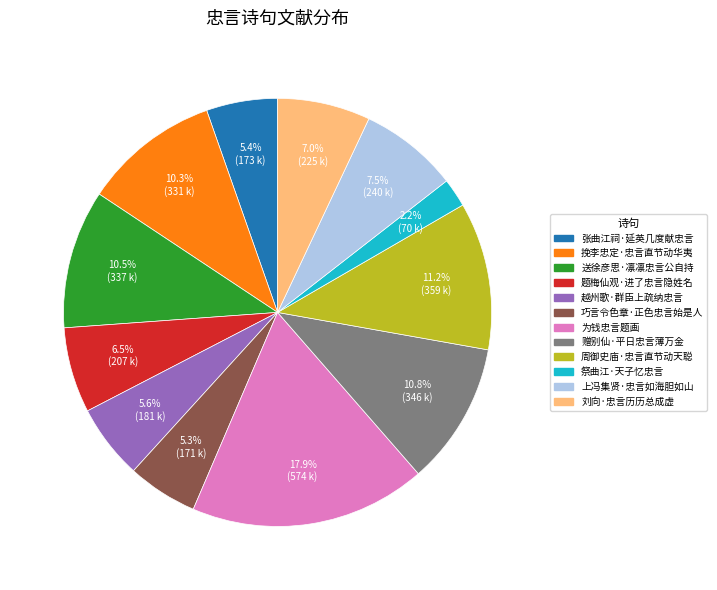

Do 巧言令色章·正色忠言始是人 and 题梅仙观·进了忠言隐姓名 together represent more than half of the pie?

No